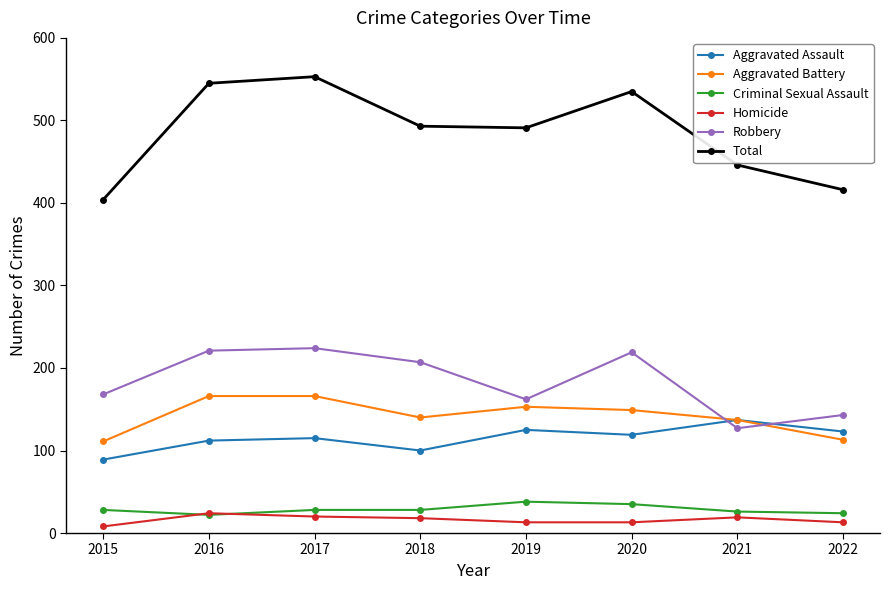

Which series has the largest range (max minus min)?

Total